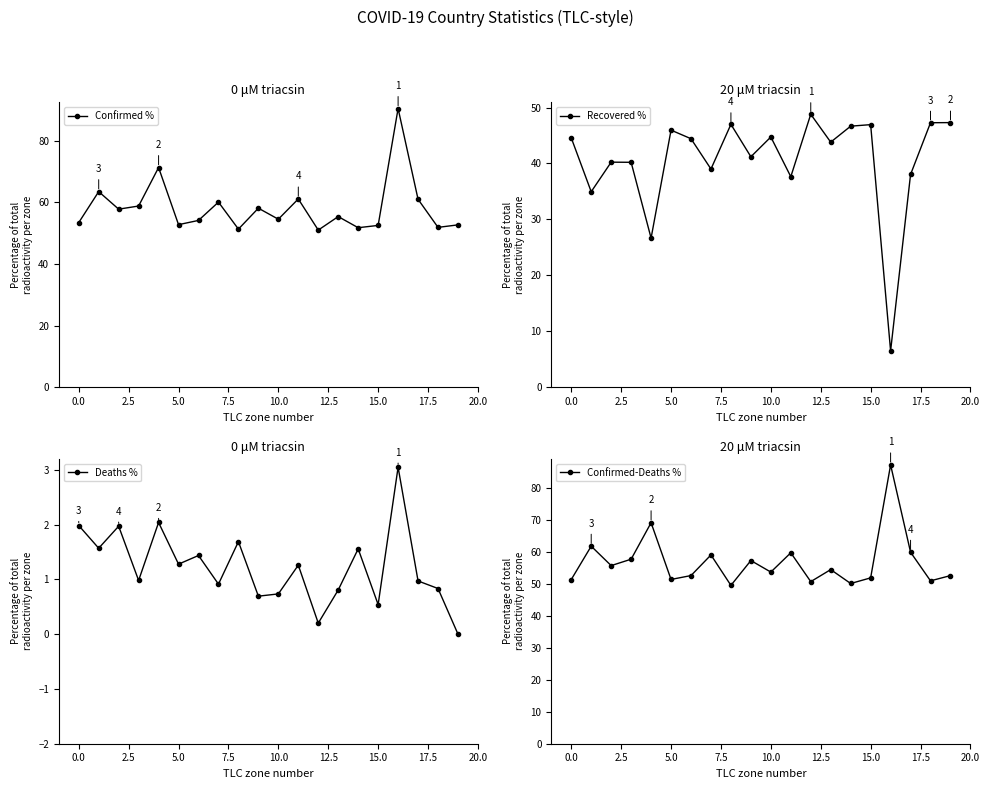

True or false: Recovered % has more than 1 interior local peaks.

True